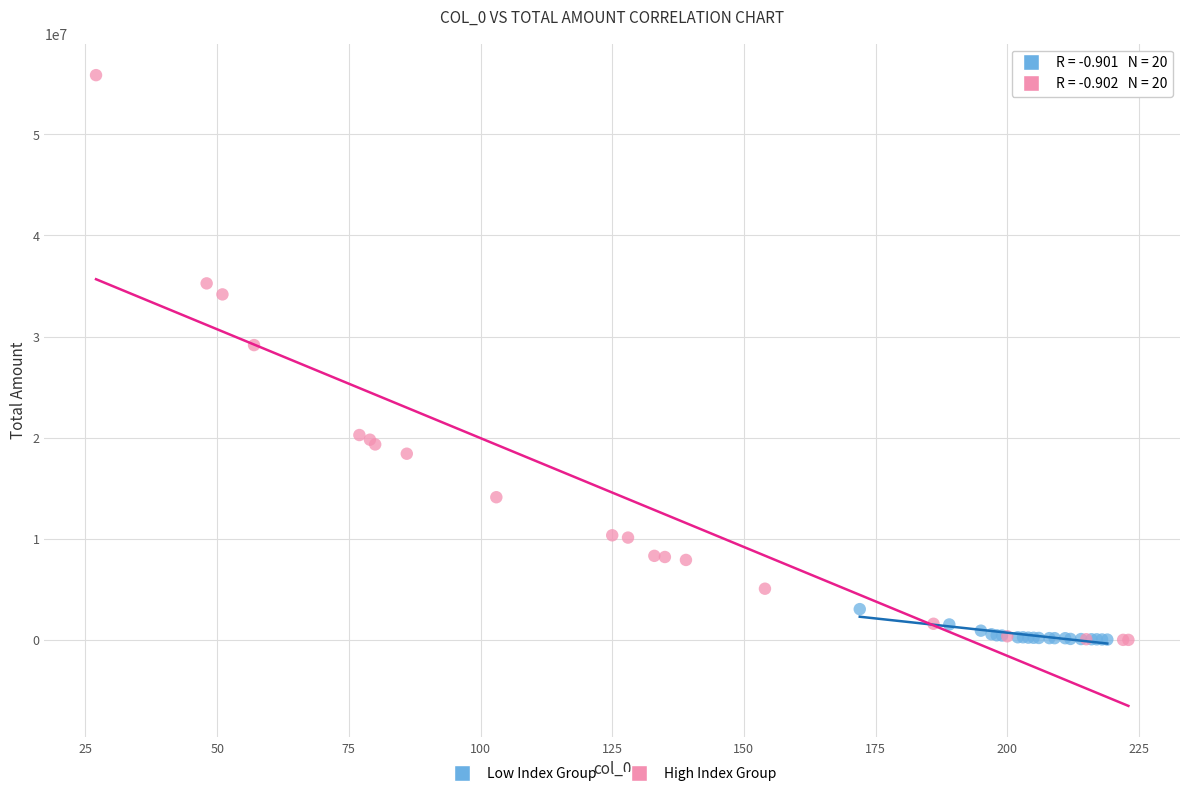

Which series has the widest spread of Y values?

High Index Group